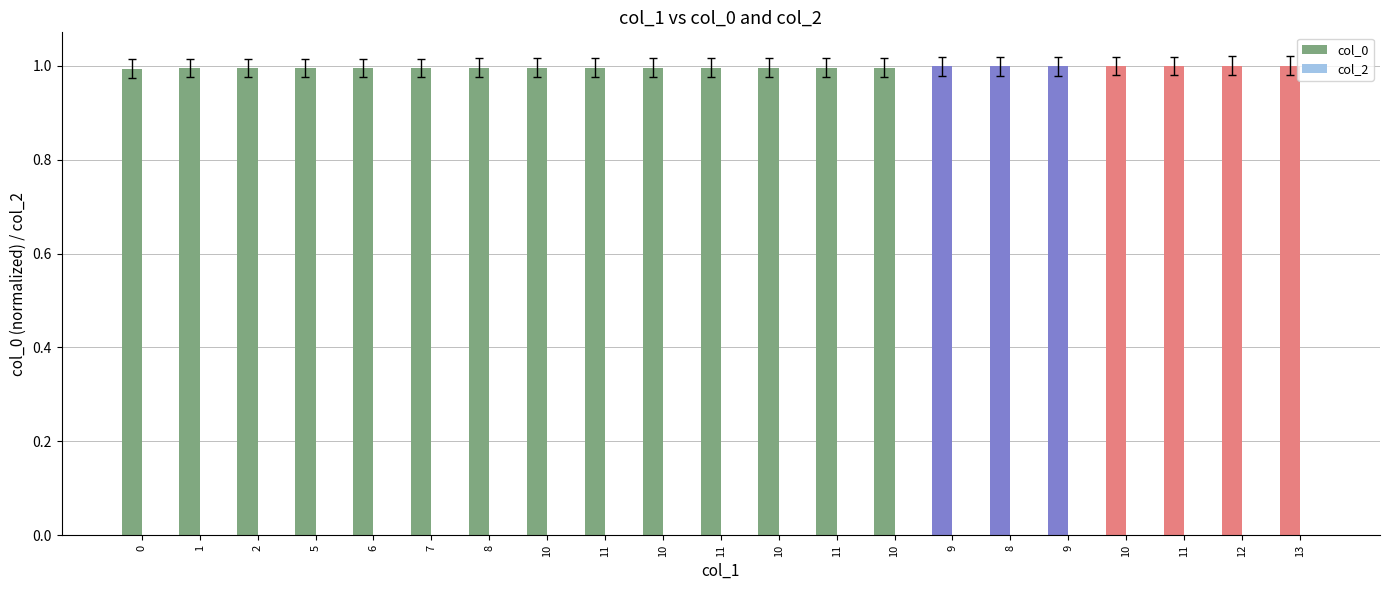

What is the label of the 2nd bar from the left?

1